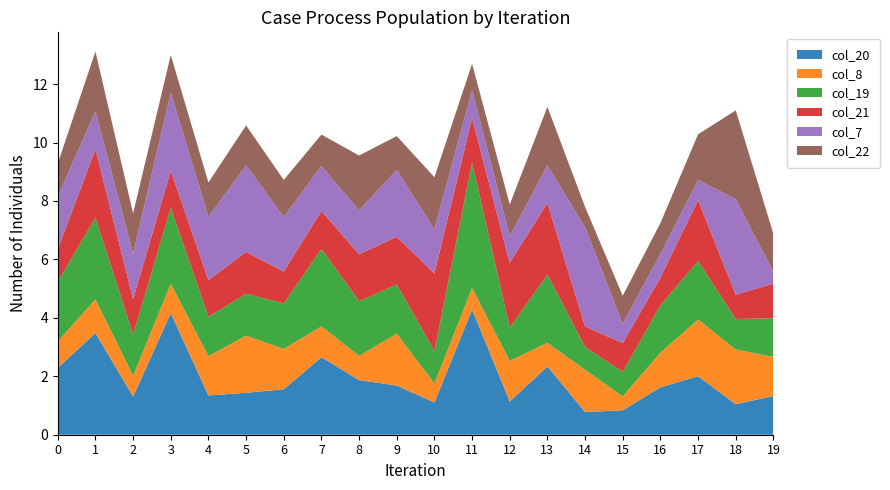

Reading left to right, list all the values displayed in this chart.

col_20: 0=2.3	1=3.5	2=1.3	3=4.2	4=1.3	5=1.4	6=1.6	7=2.7	8=1.9	9=1.7	10=1.1	11=4.3	12=1.1	13=2.3	14=0.8	15=0.8	16=1.6	17=2.0	18=1.0	19=1.3
col_8: 0=0.9	1=1.2	2=0.7	3=1.0	4=1.3	5=2.0	6=1.4	7=1.1	8=0.8	9=1.8	10=0.7	11=0.7	12=1.4	13=0.8	14=1.4	15=0.5	16=1.2	17=1.9	18=1.9	19=1.3
col_19: 0=2.0	1=2.8	2=1.4	3=2.6	4=1.3	5=1.4	6=1.6	7=2.7	8=1.9	9=1.7	10=1.1	11=4.3	12=1.1	13=2.3	14=0.8	15=0.8	16=1.6	17=2.0	18=1.0	19=1.3
col_21: 0=1.1	1=2.3	2=1.2	3=1.3	4=1.3	5=1.4	6=1.1	7=1.3	8=1.6	9=1.6	10=2.7	11=1.5	12=2.2	13=2.5	14=0.7	15=1.0	16=0.9	17=2.1	18=0.8	19=1.2
col_7: 0=1.8	1=1.3	2=1.6	3=2.7	4=2.2	5=3.0	6=1.9	7=1.5	8=1.5	9=2.3	10=1.5	11=1.0	12=0.9	13=1.3	14=3.4	15=0.7	16=0.8	17=0.7	18=3.3	19=0.4
col_22: 0=1.1	1=2.0	2=1.4	3=1.3	4=1.2	5=1.4	6=1.3	7=1.1	8=1.9	9=1.2	10=1.8	11=0.9	12=1.1	13=2.0	14=0.7	15=1.0	16=1.1	17=1.6	18=3.0	19=1.3